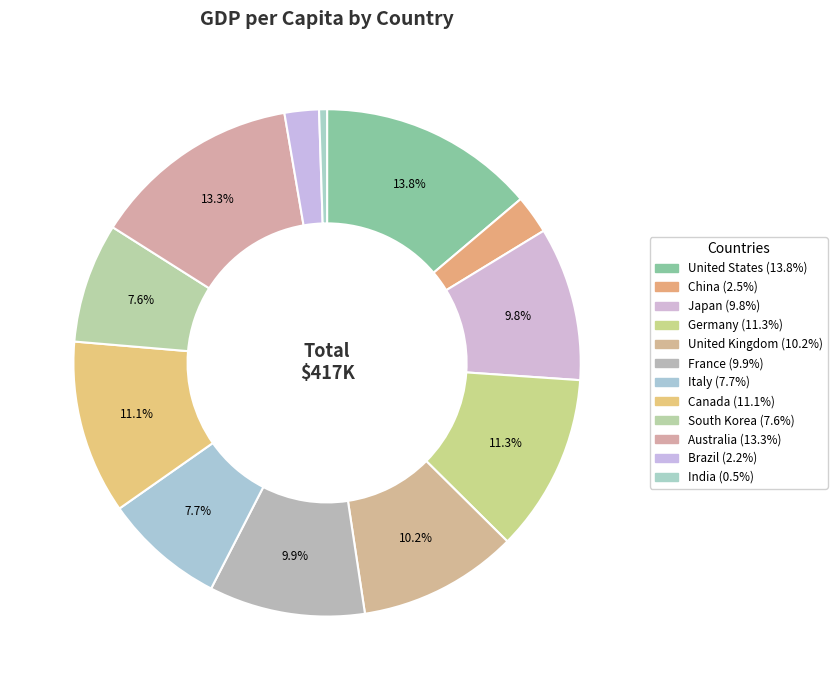

How many slices are in this pie chart?

12